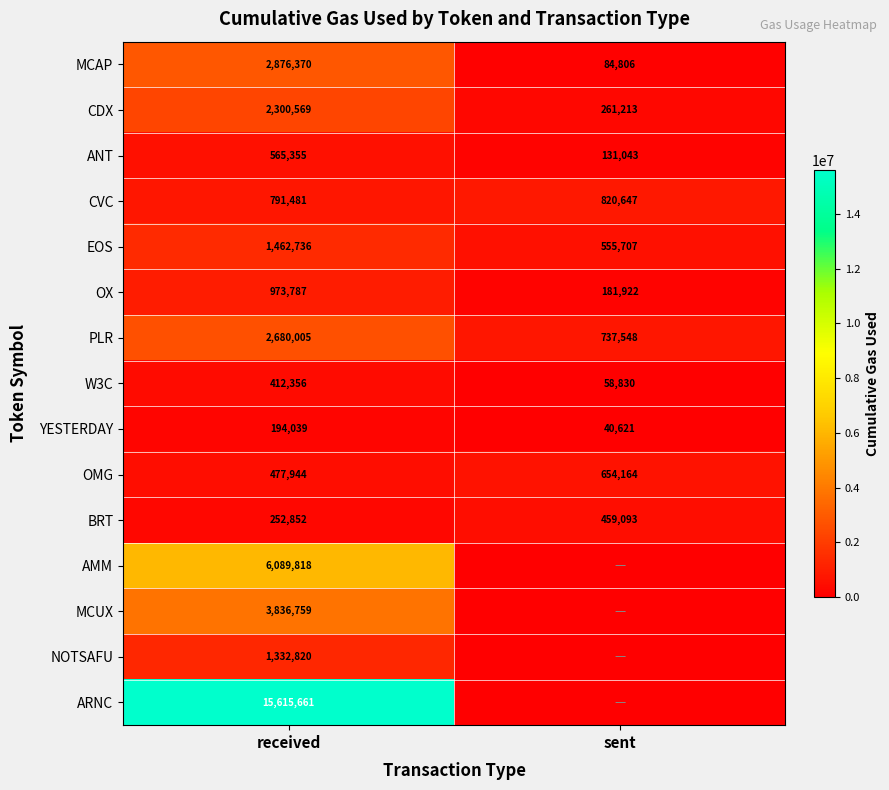

At which label does YESTERDAY reach its peak?

received